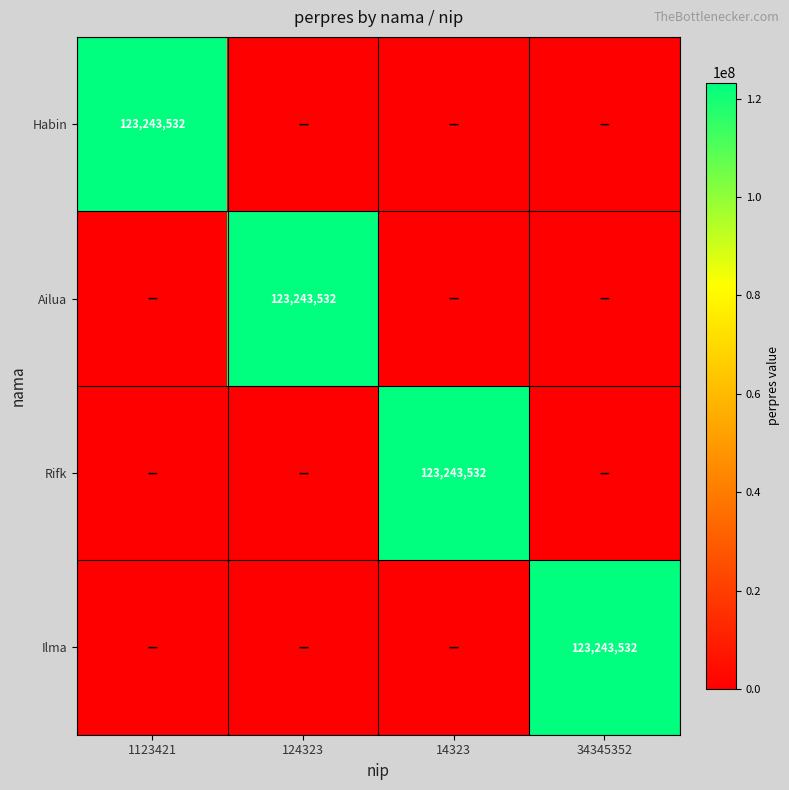

Is it true that Ilma equals 67656201 at 34345352?

False